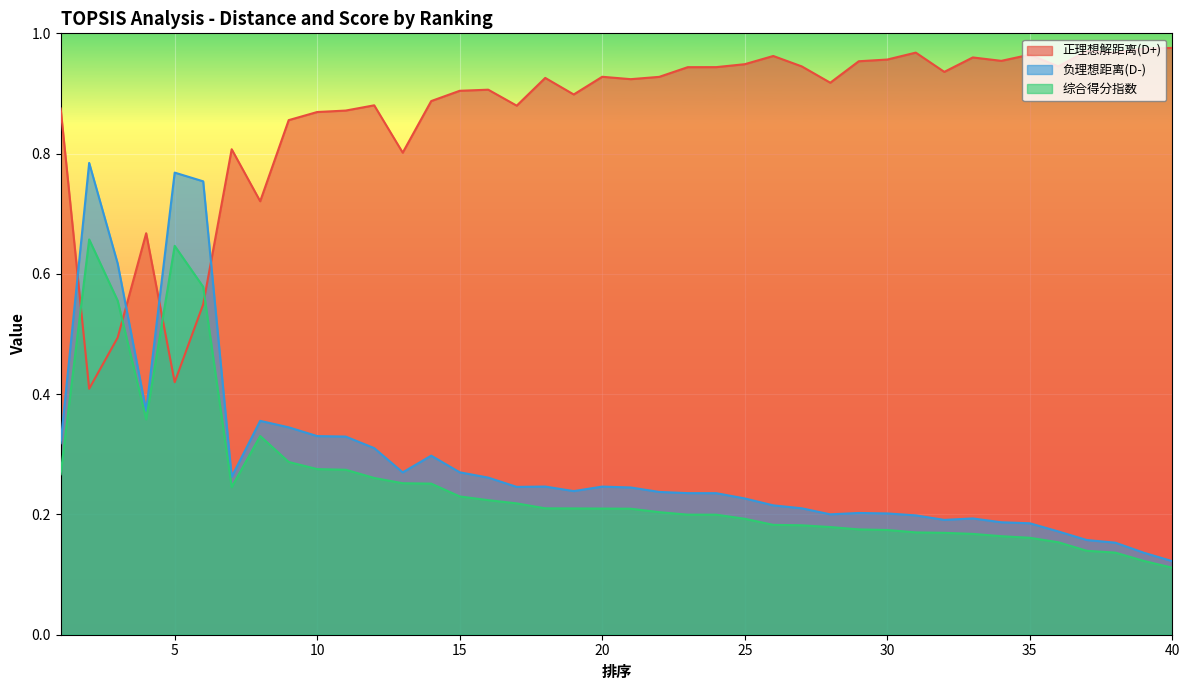

How many series are shown in this chart?

3